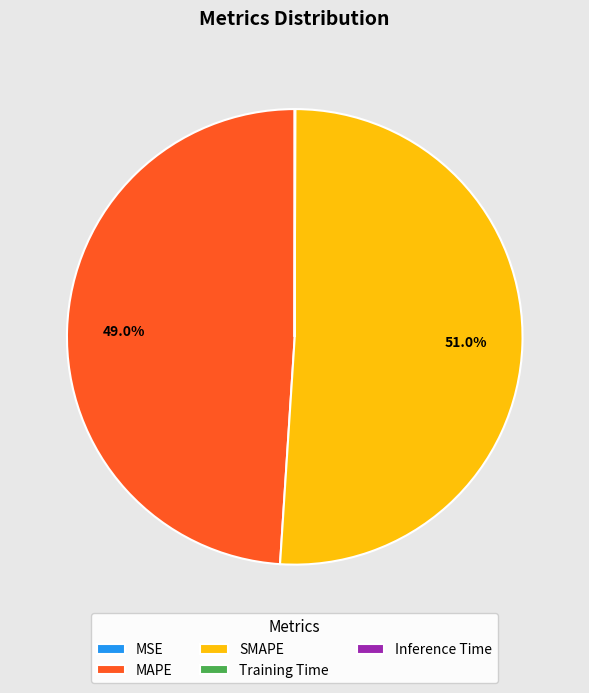

What is the majority slice?

SMAPE